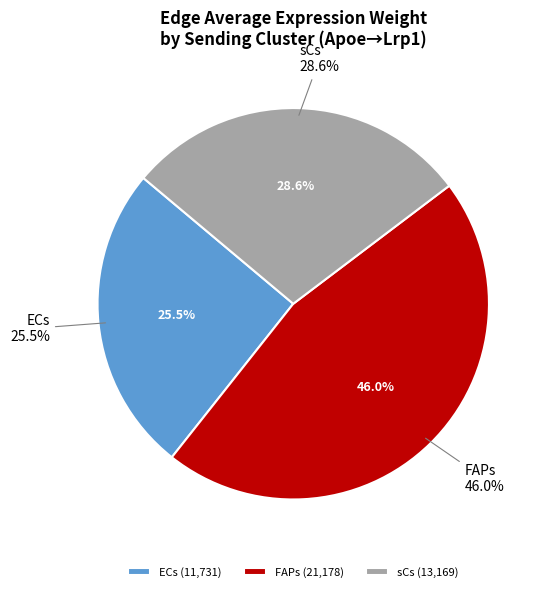

Does any single category account for the majority?

No